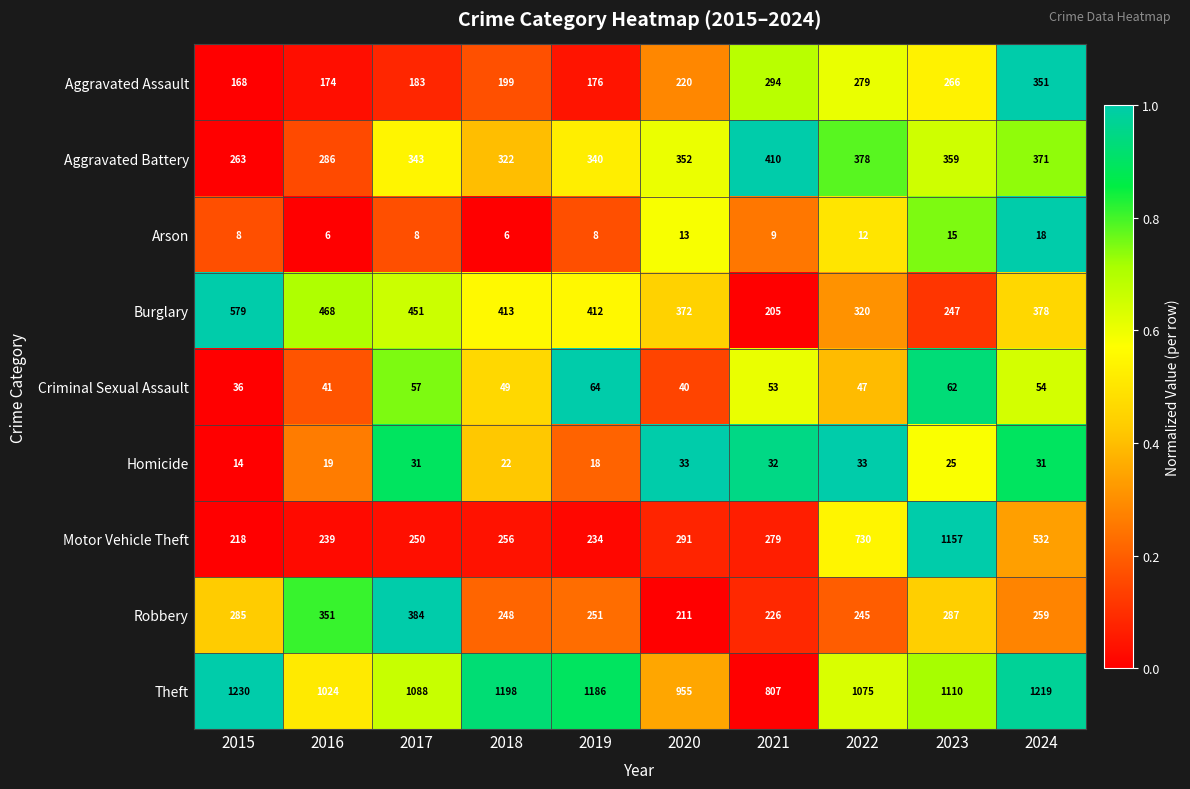

Rank the categories by Robbery value from lowest to highest.

2020, 2021, 2022, 2018, 2019, 2024, 2015, 2023, 2016, 2017